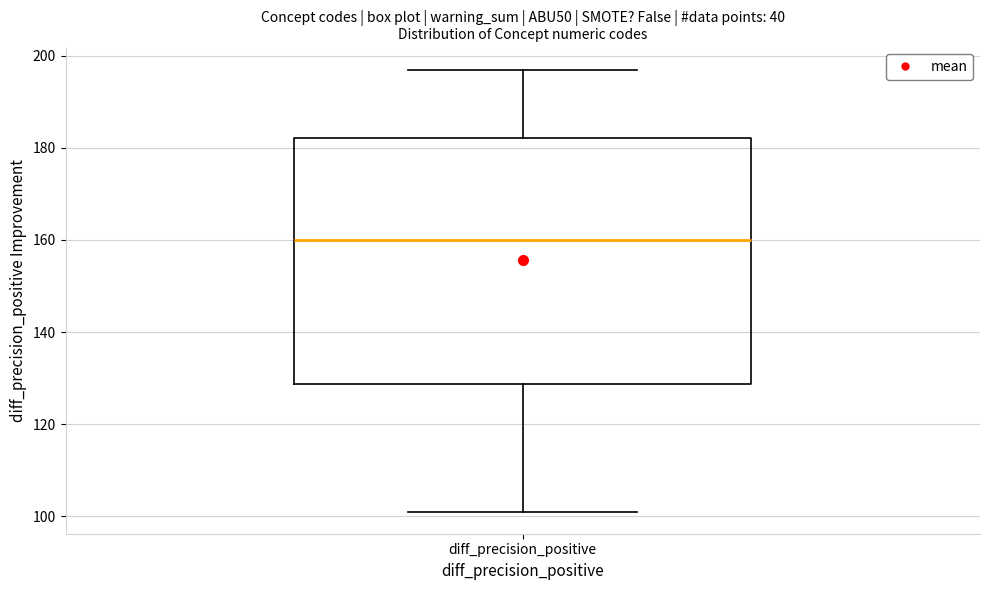

Read this box plot against the y-axis: the position of the median line, the range covered by the box, and the ends of both whiskers. The values are not printed on the chart, so give them approximately, as read against the axis.

median 160, box 128 to 182, whiskers 102 to 198